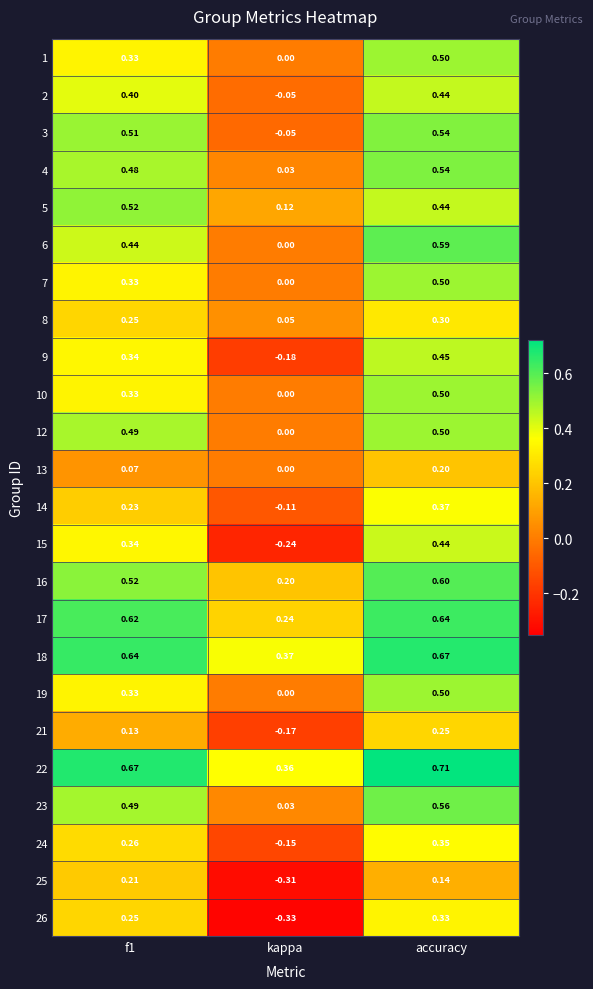

How many data points does each series have?

3